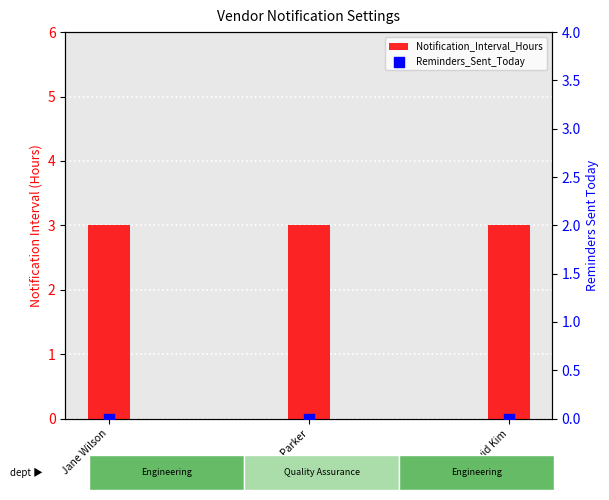

Which series contains the lowest Y value?

Reminders_Sent_Today